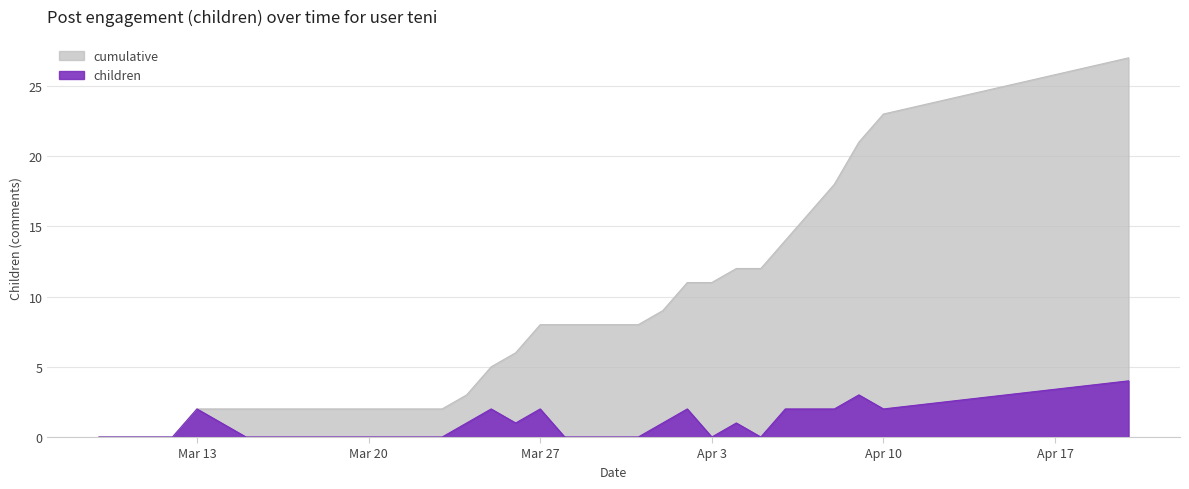

Rank the series at 2018-03-28 from highest to lowest value.

cumulative, children